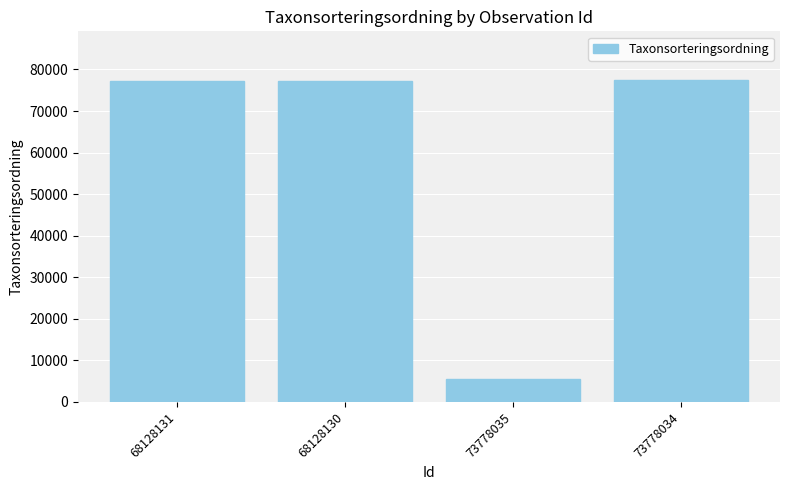

What is the greatest value displayed?

77541